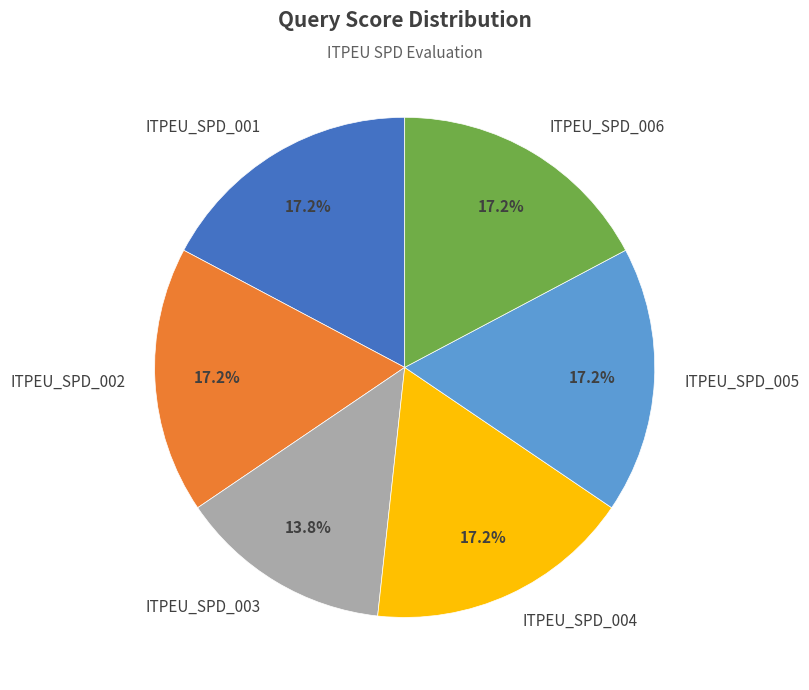

To the nearest percent, what portion does ITPEU_SPD_001 represent?

17%